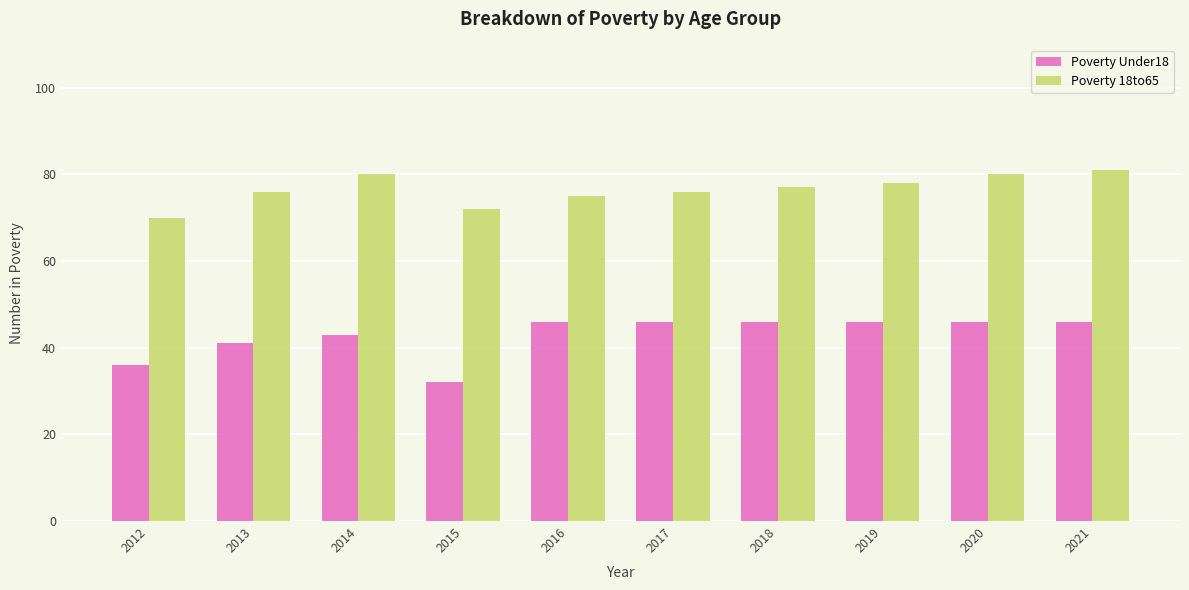

What is the highest value of the Poverty 18to65 series?

81